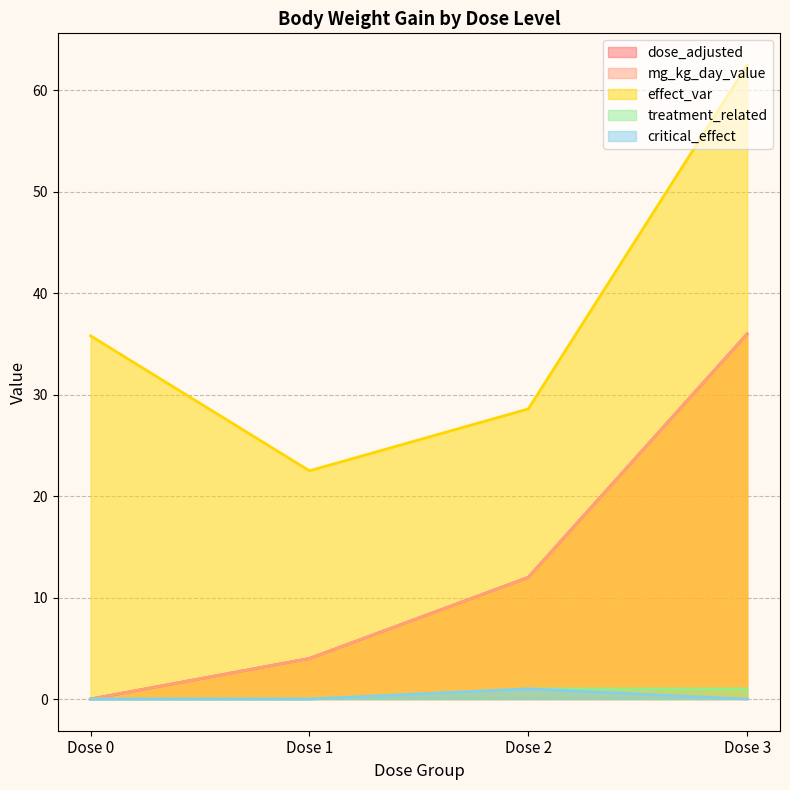

True or false: critical_effect and treatment_related intersect in this chart.

False